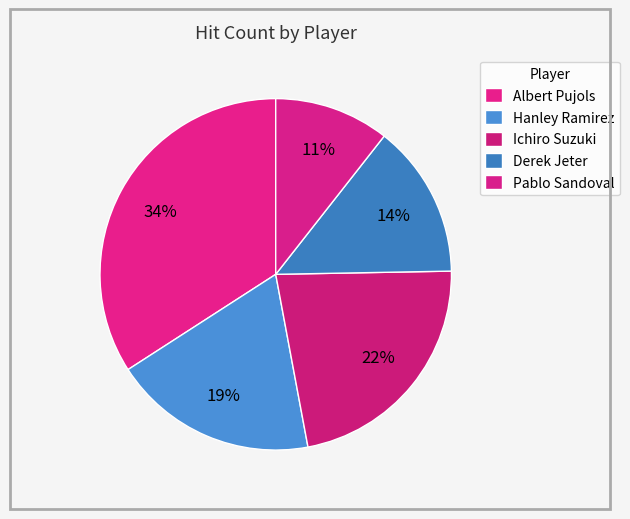

Is there a majority slice in this chart?

No